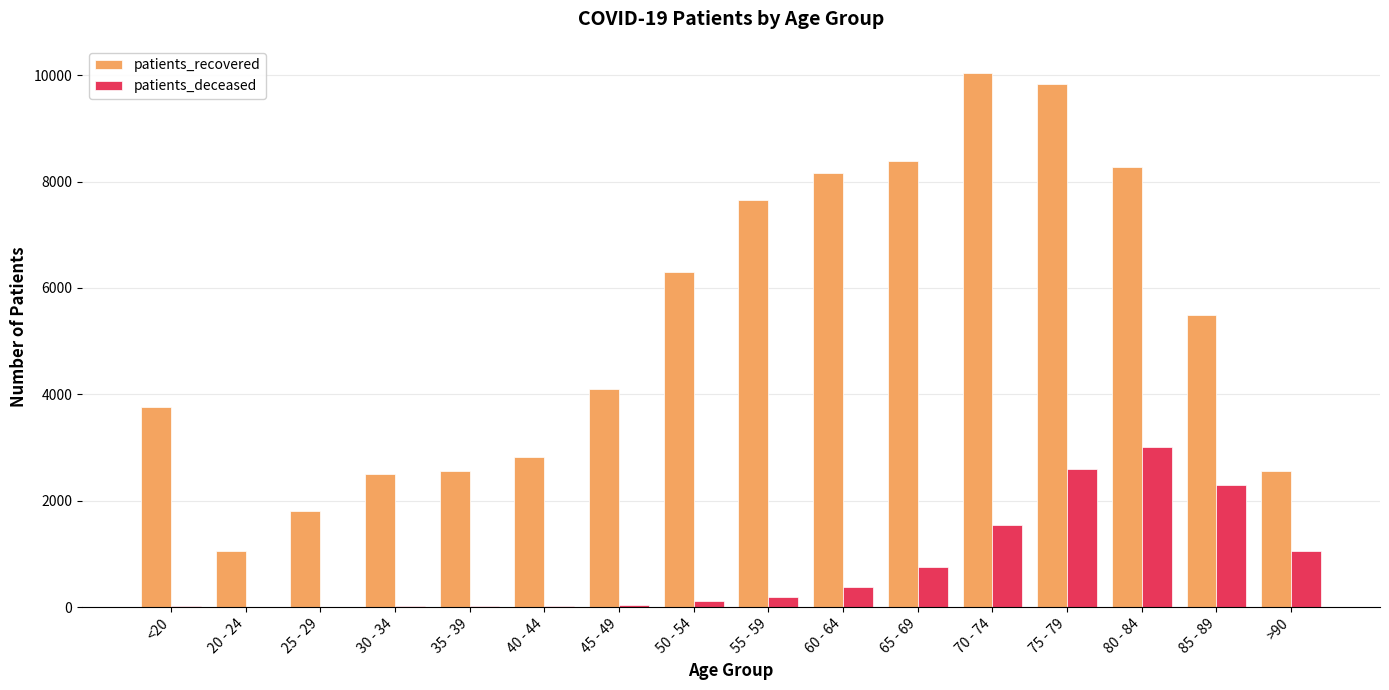

Is the value of patients_deceased at 75 - 79 greater than the value of patients_recovered at 70 - 74?

No